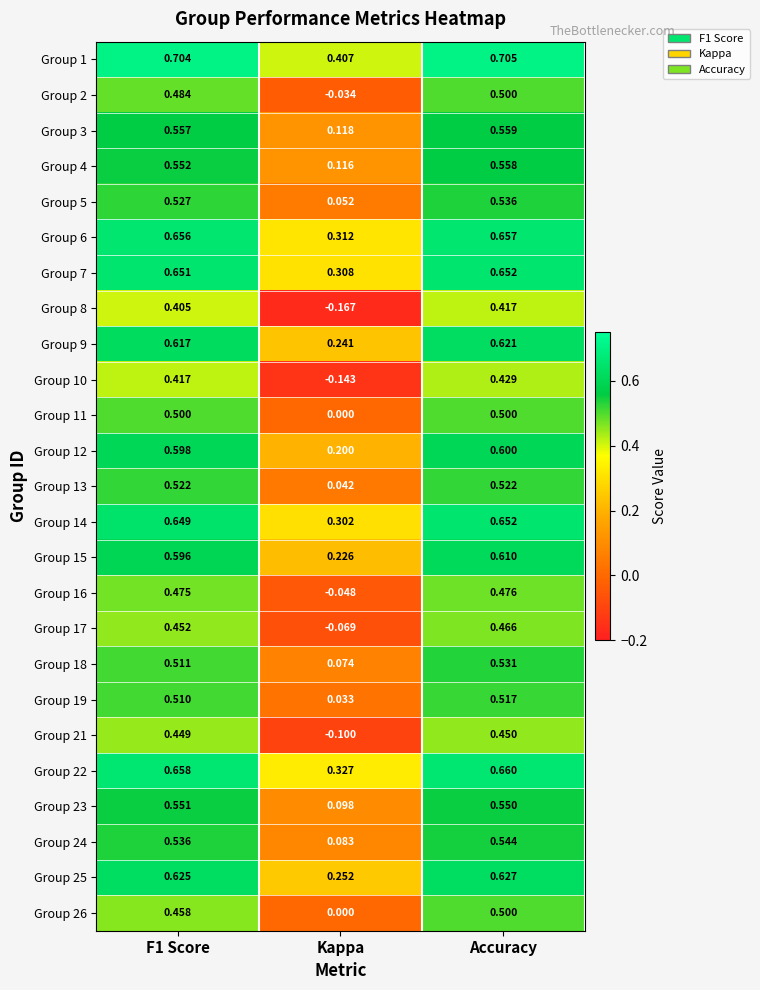

Which category has the highest value in the Group 2 series?

Accuracy